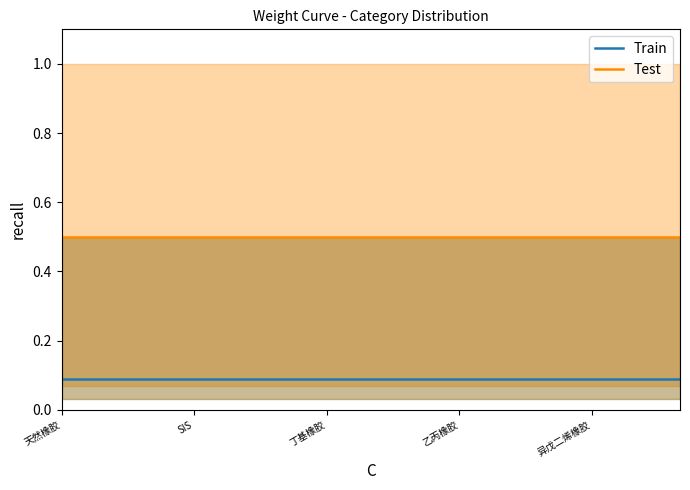

What is the maximum value for Test?

0.5